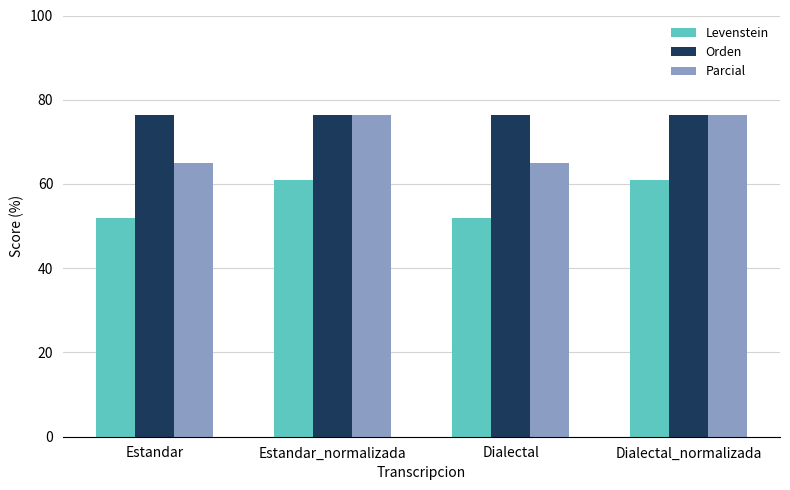

Count the number of categories in the chart.

4